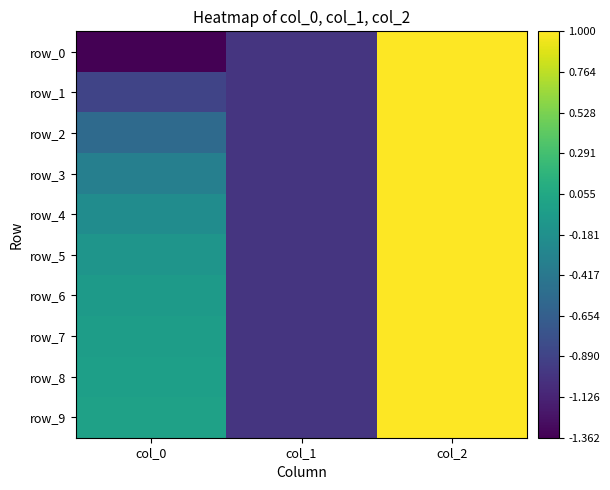

At which label does row_0 first exceed -1?

col_2